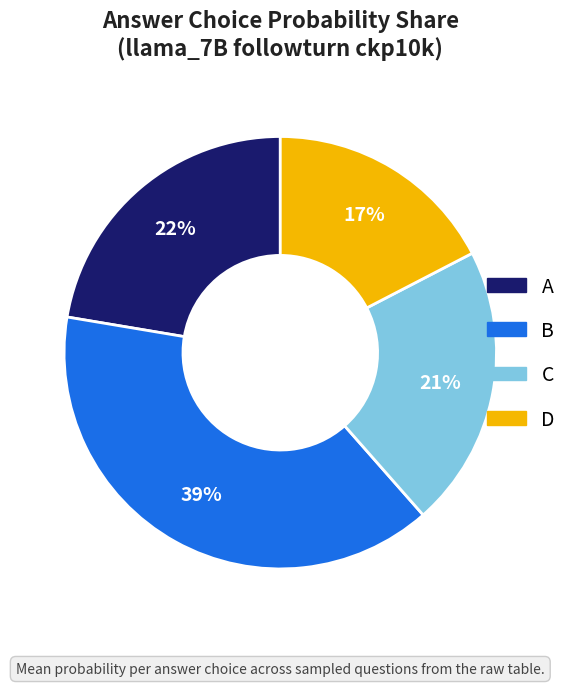

Which category has the smallest portion of the pie?

D